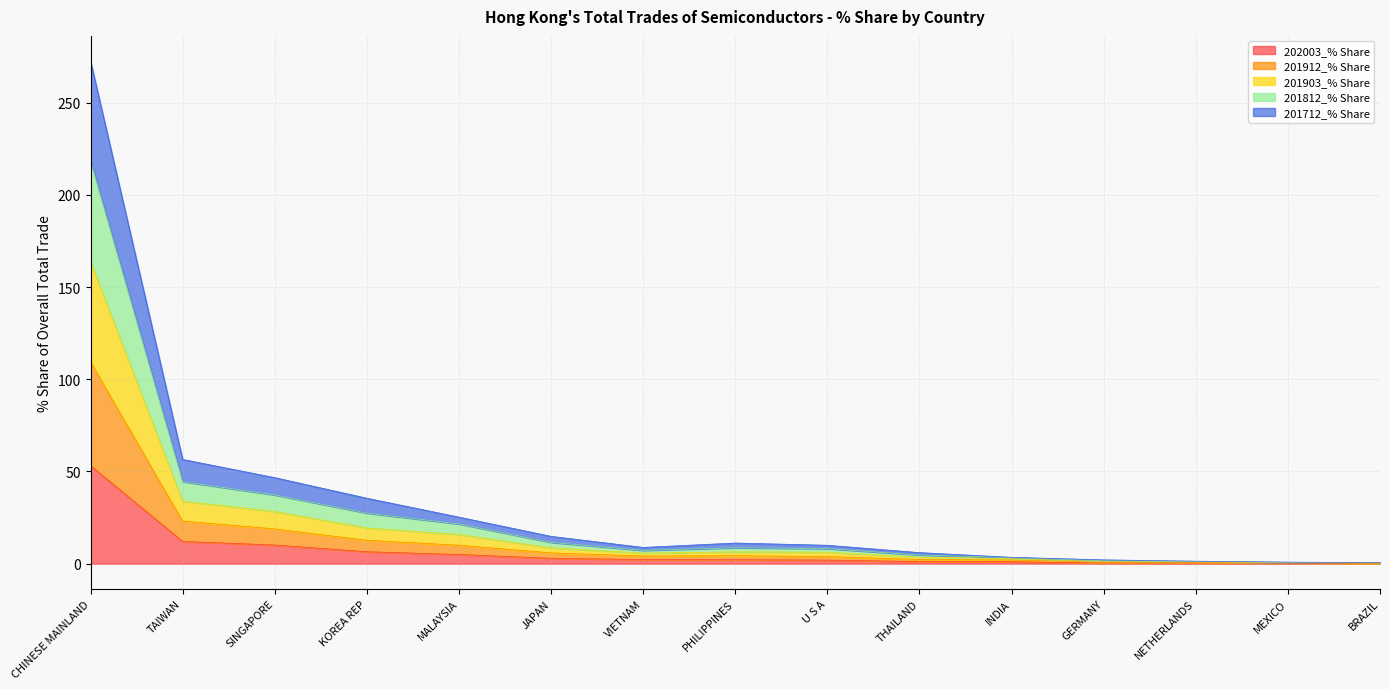

At how many categories does at least one series exceed 210?

1